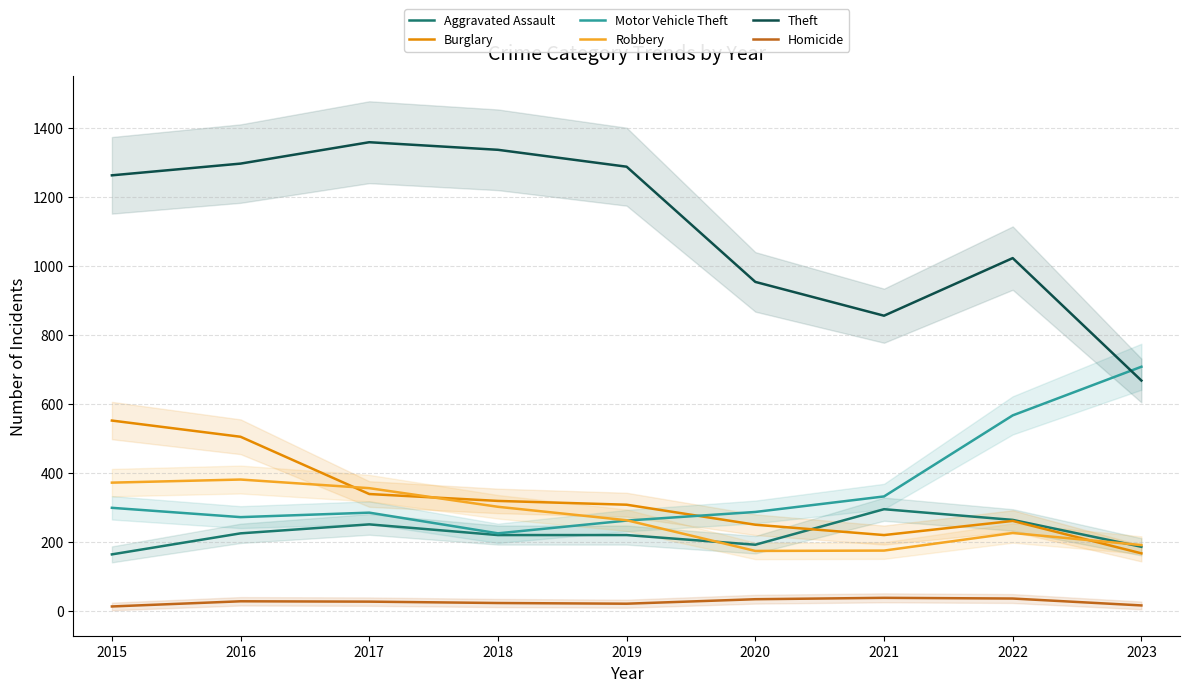

What are all the series names shown in the legend?

Aggravated Assault, Burglary, Motor Vehicle Theft, Robbery, Theft, Homicide